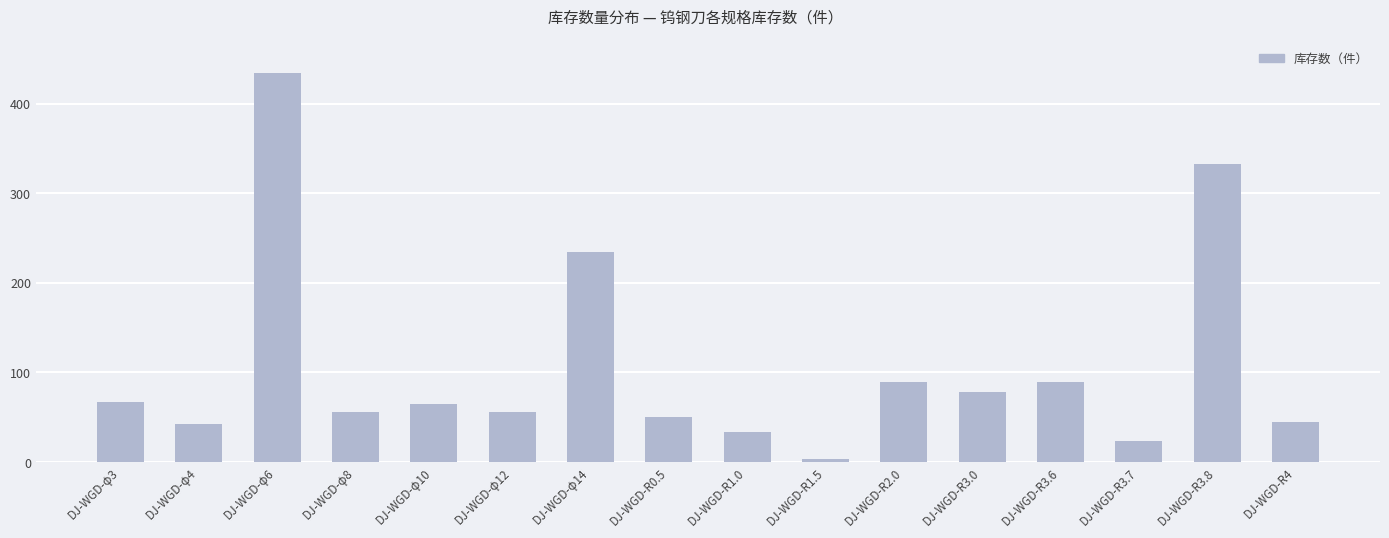

Where does the data first go above 65?

DJ-WGD-φ3